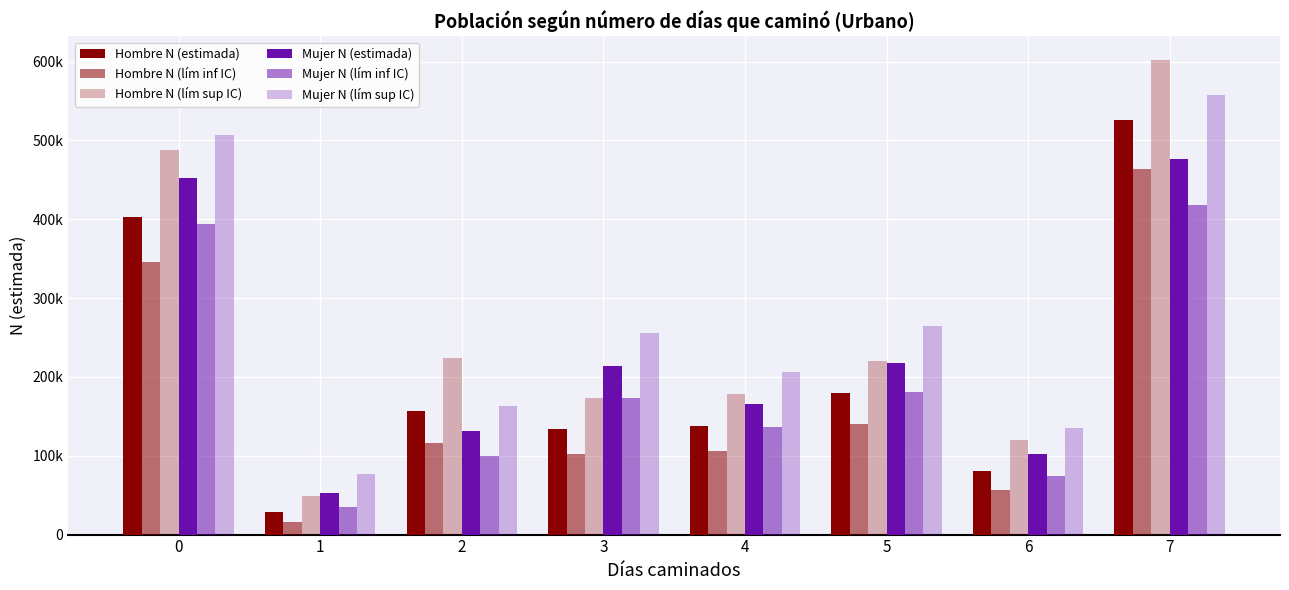

Are the bars grouped side by side (vs. stacked)?

Yes